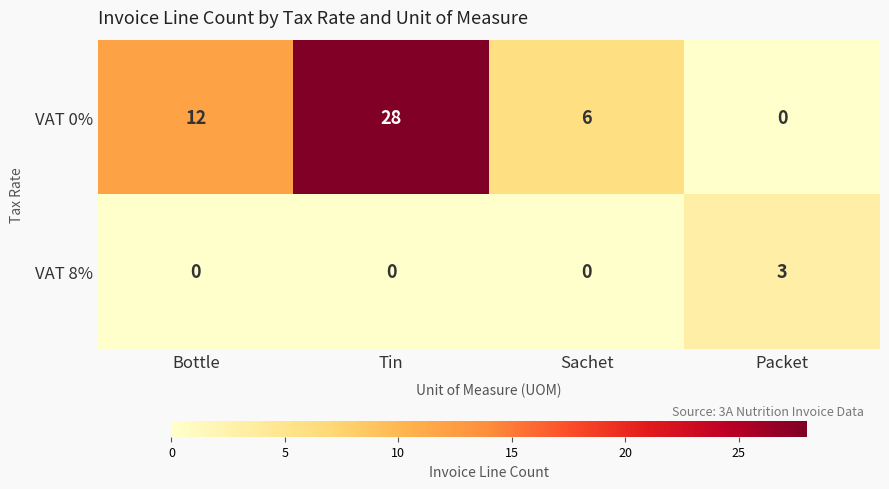

What is the difference between the highest and lowest values at Sachet?

6